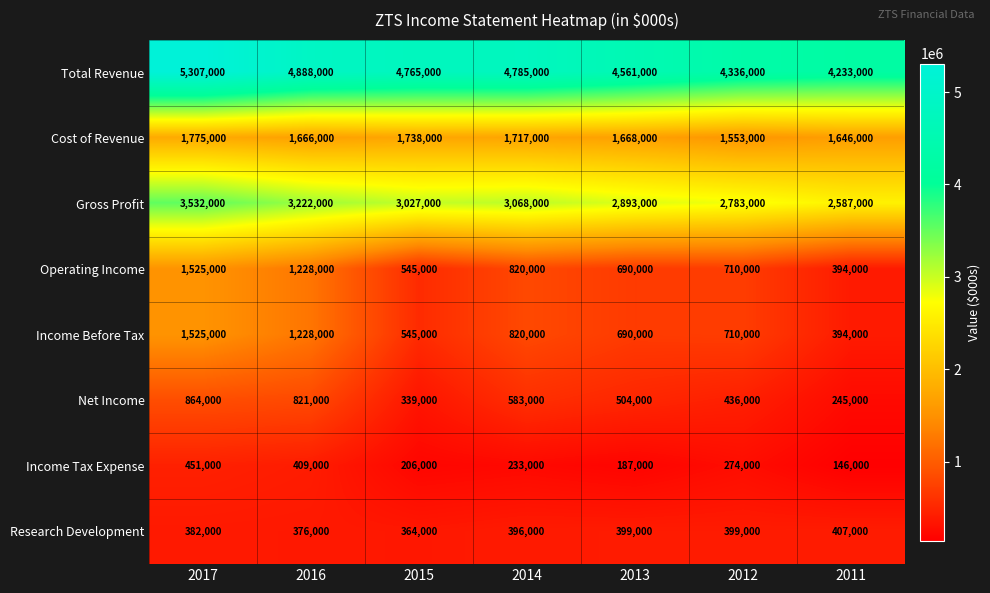

What is the spread (max minus min) of values at 2014?

4552000